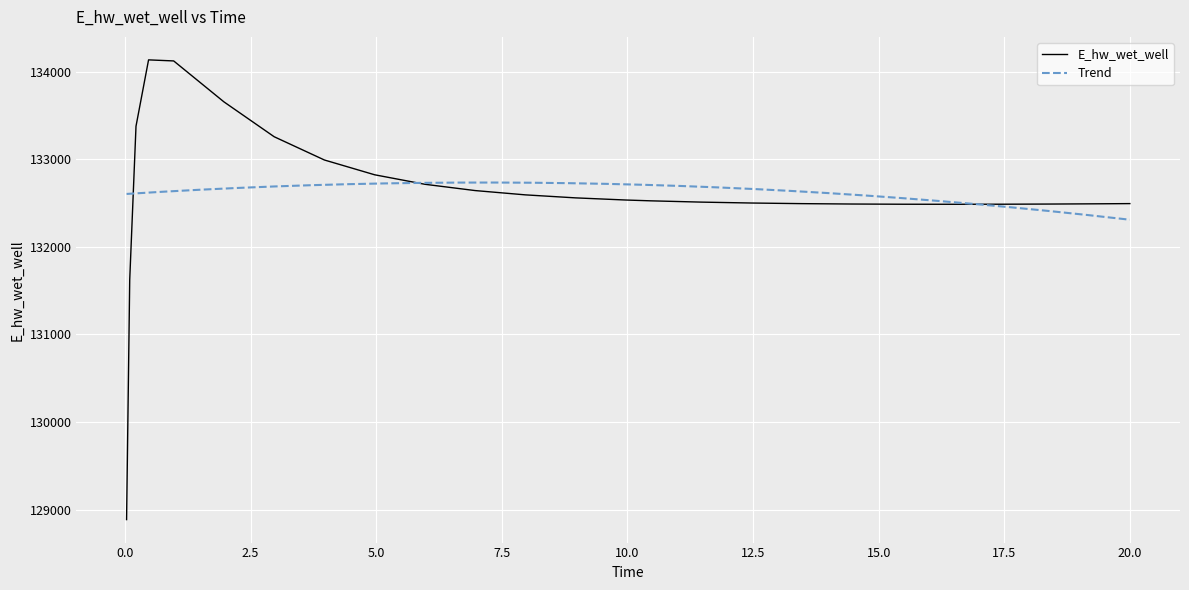

How many data points are less than 132525?

12